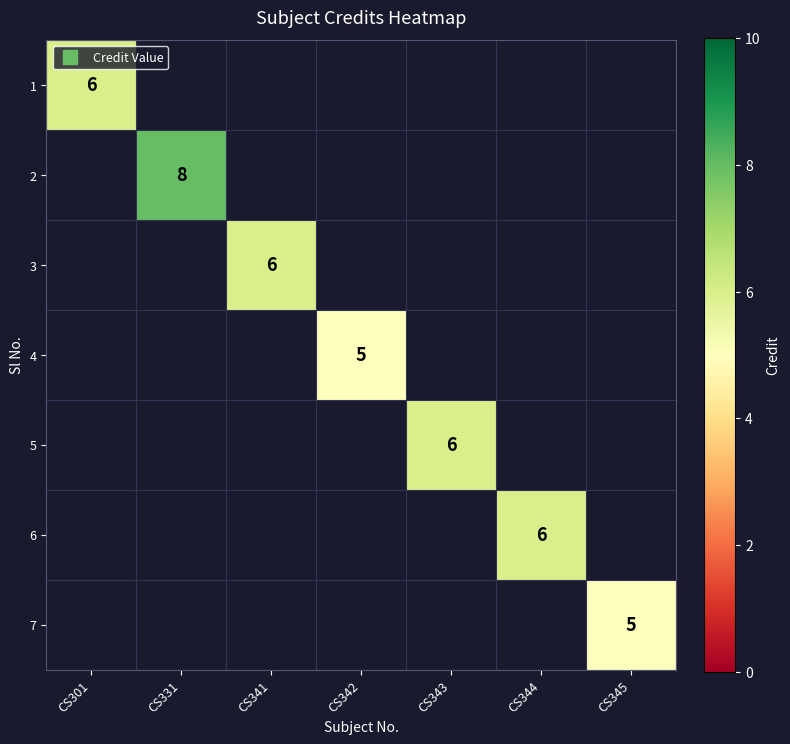

At how many categories does at least one series exceed 7?

1